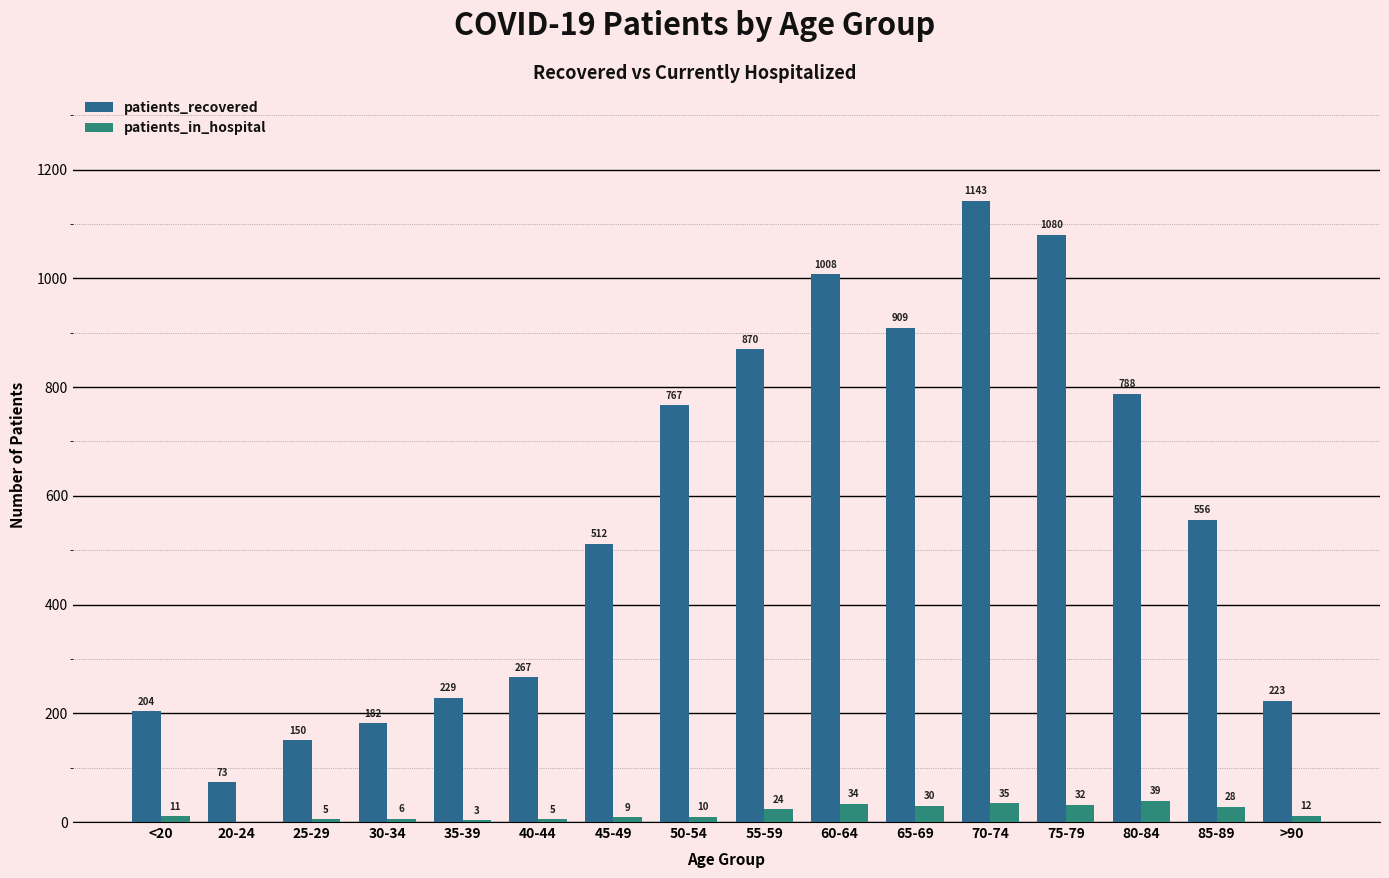

What is the maximum value for patients_recovered?

1143